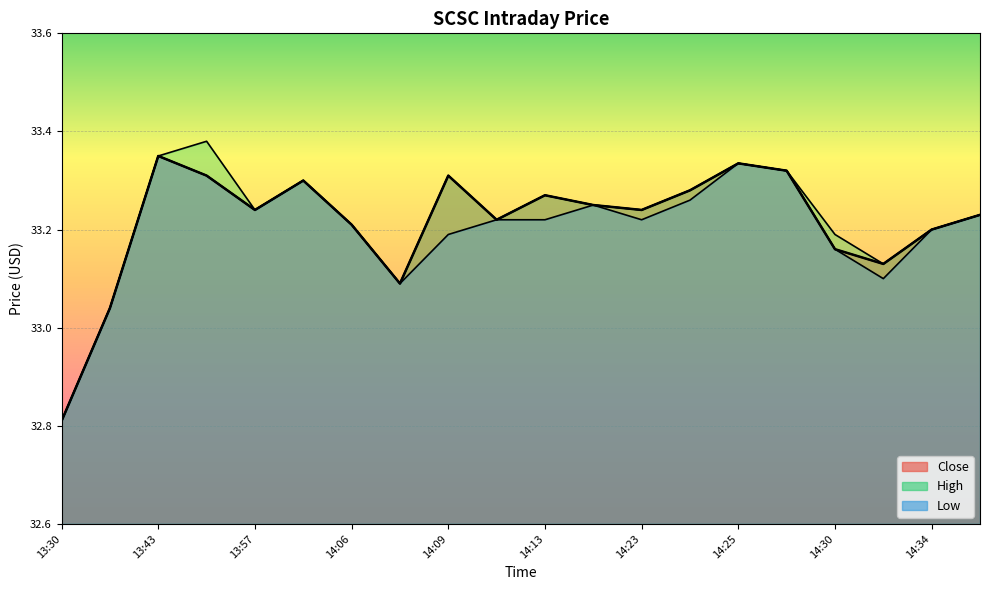

How many interior local peaks does the Low series have?

4